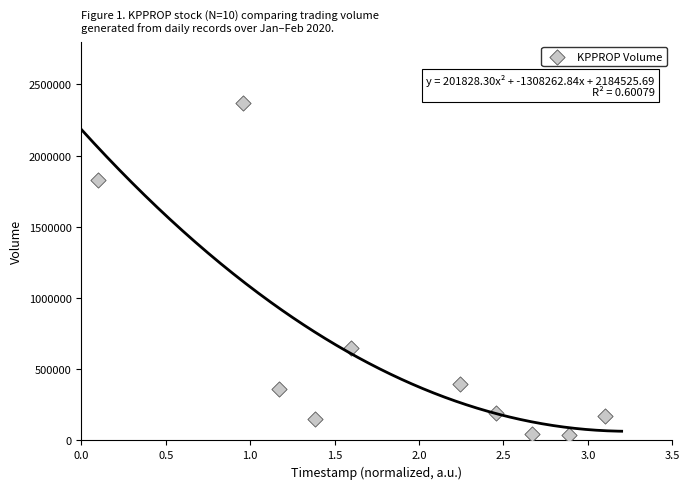

What is the range of Y values (max minus min)?

2330900